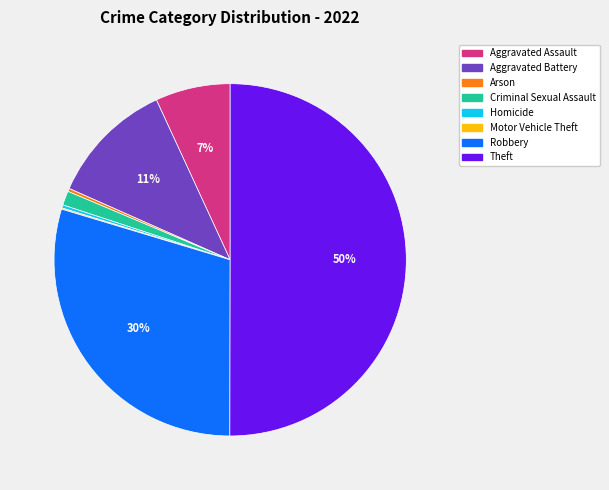

Is Aggravated Assault the majority of the pie?

No